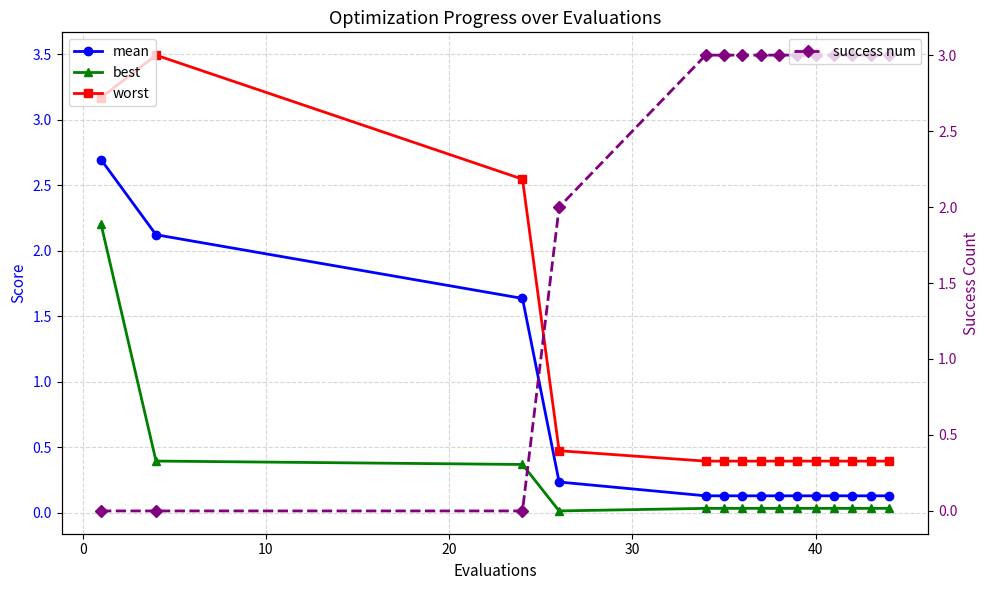

What is the greatest value displayed?

3.5